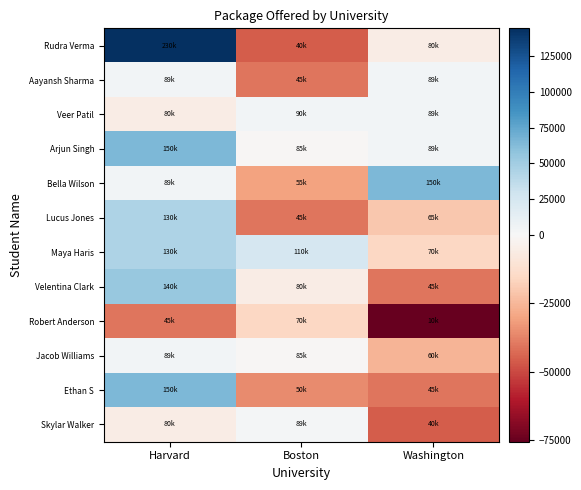

What is the spread (max minus min) of values at Harvard?

185000.0